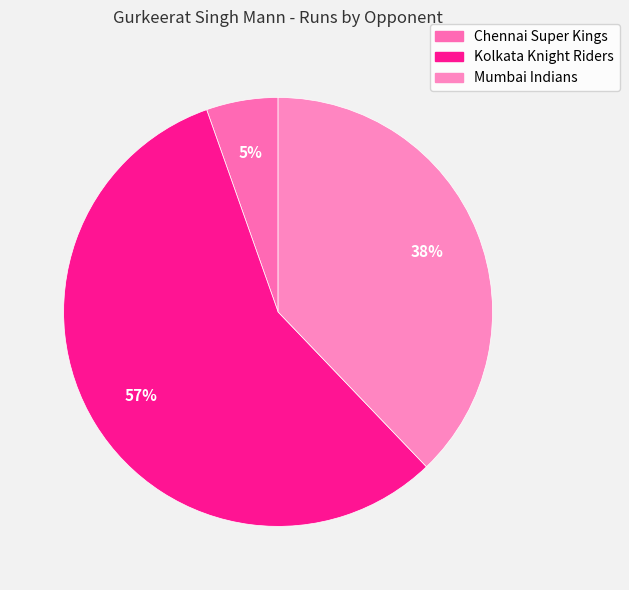

The Mumbai Indians slice represents 30% of the pie. True or false?

False